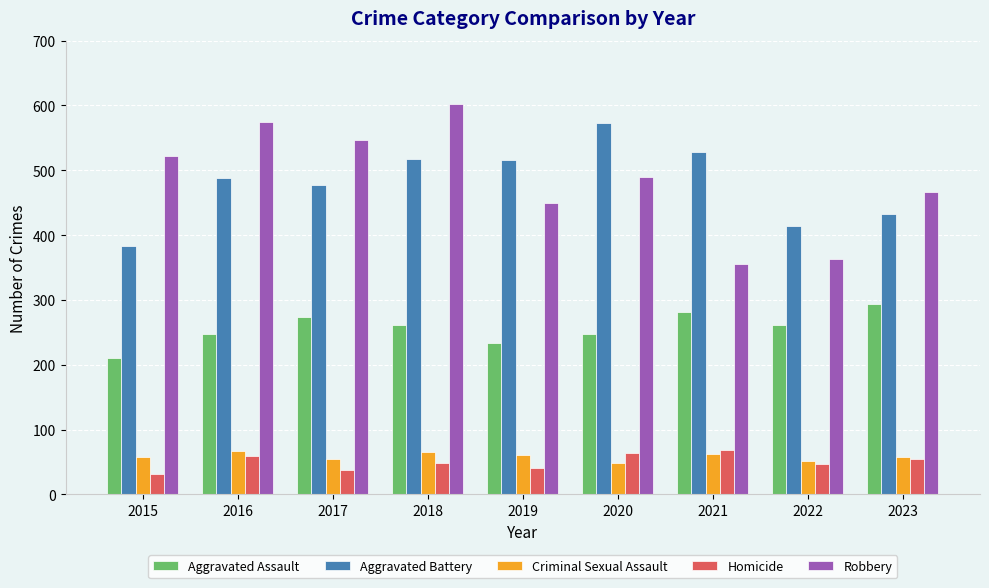

Read the Criminal Sexual Assault value at 2020.

48